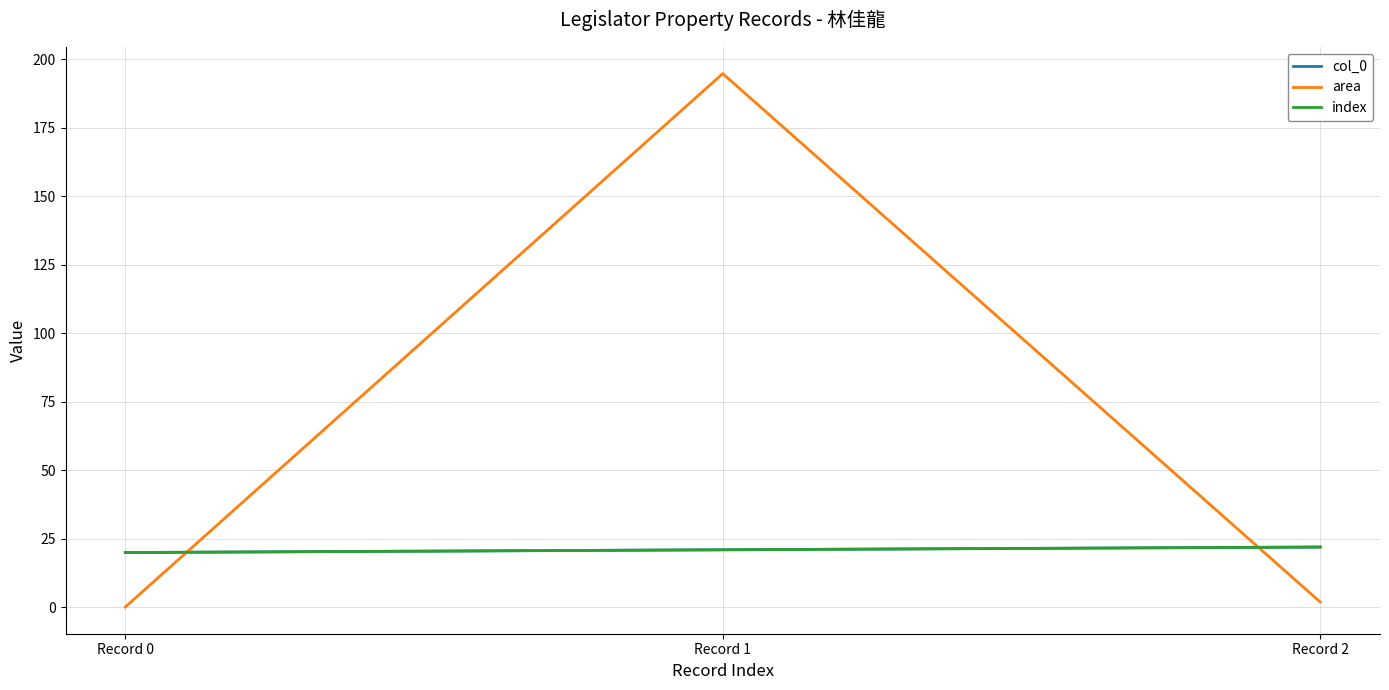

The col_0 series shows 10.3 at Record 2. True or false?

False